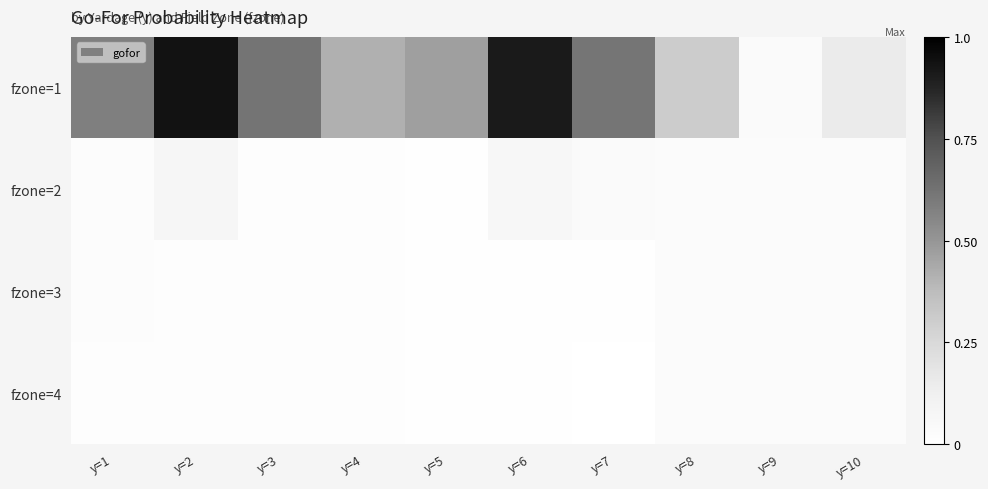

Between y=3 and y=4, which series saw the biggest shift?

fzone=1